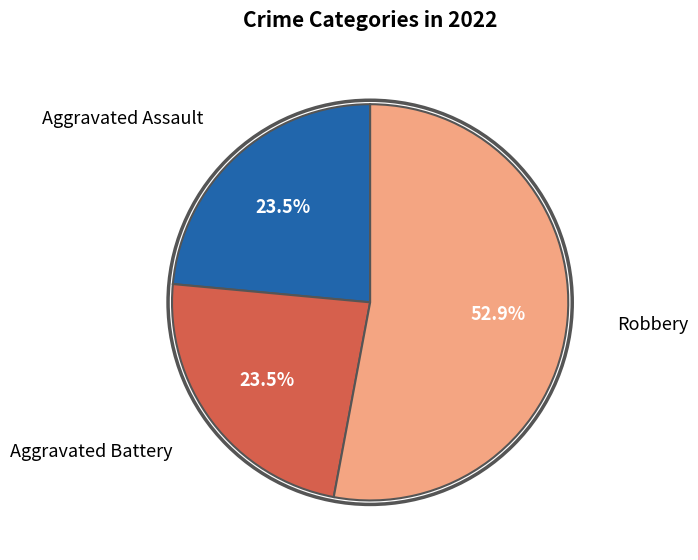

How many slices are in this pie chart?

3